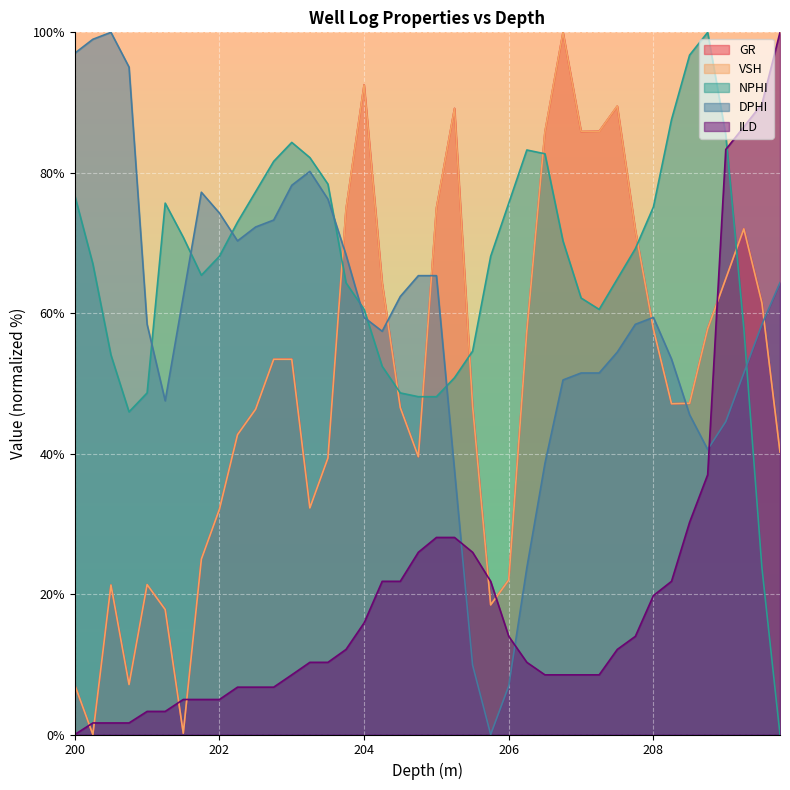

What is the value of the DPHI point at the 18th from the left?

57.4